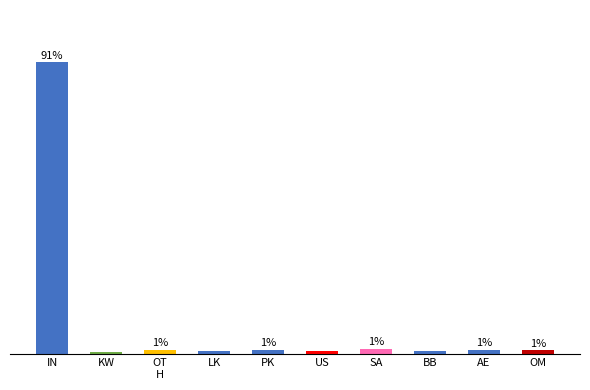

At which label does the data first exceed 1?

IN